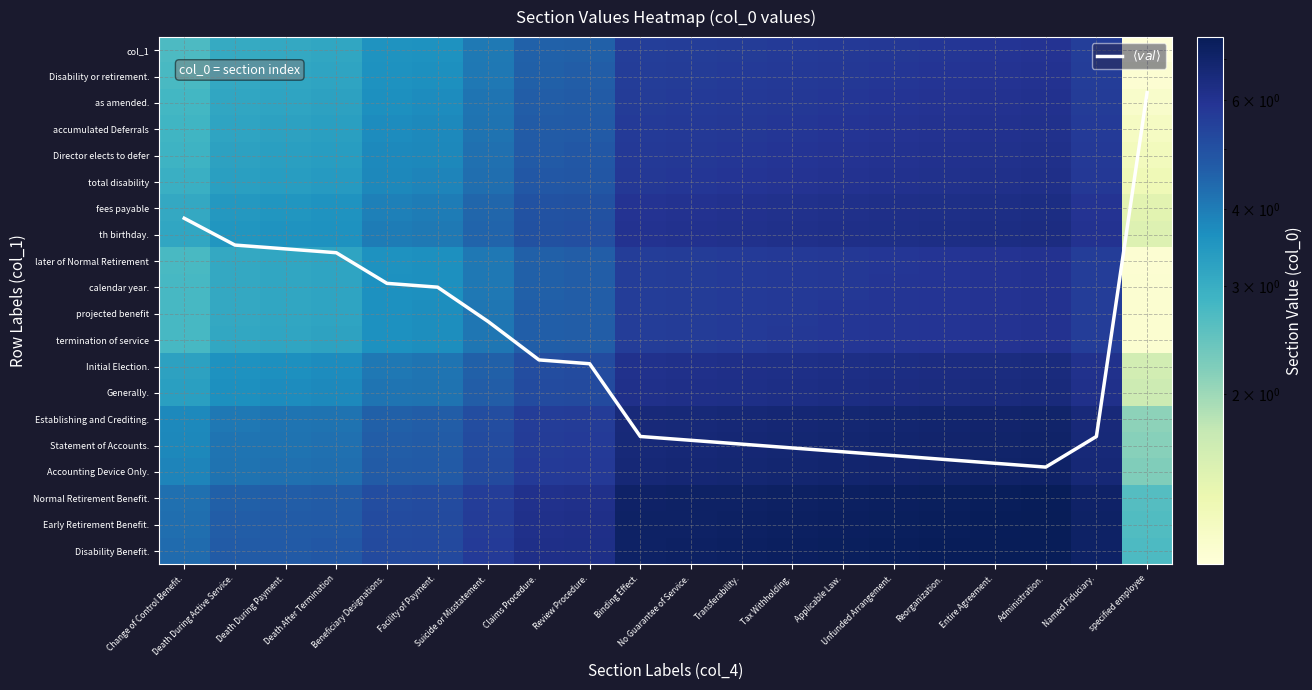

Which series has the largest total across all categories?

$\langle val \rangle$